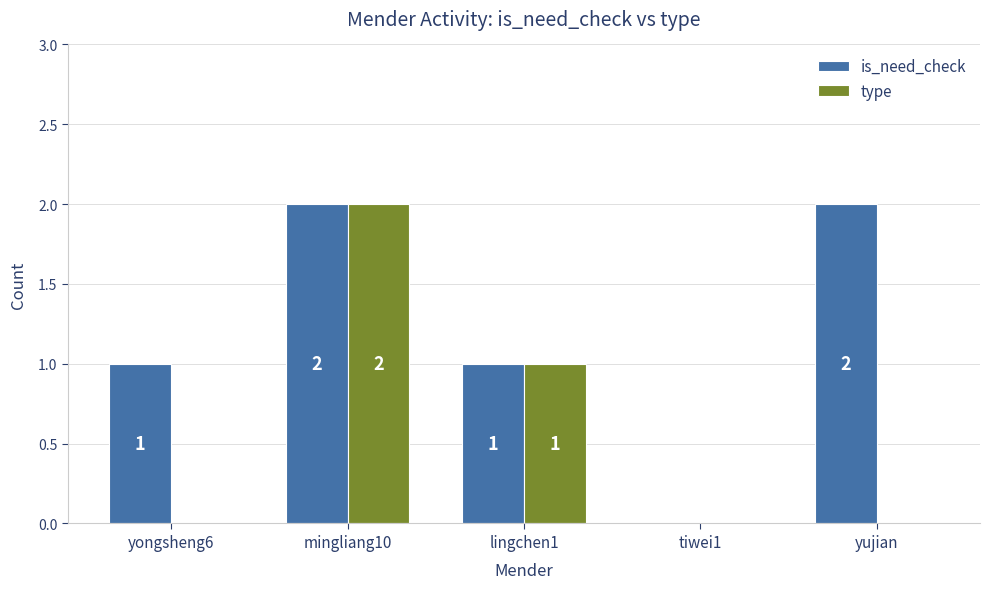

What is the spread (max minus min) of values at yongsheng6?

1